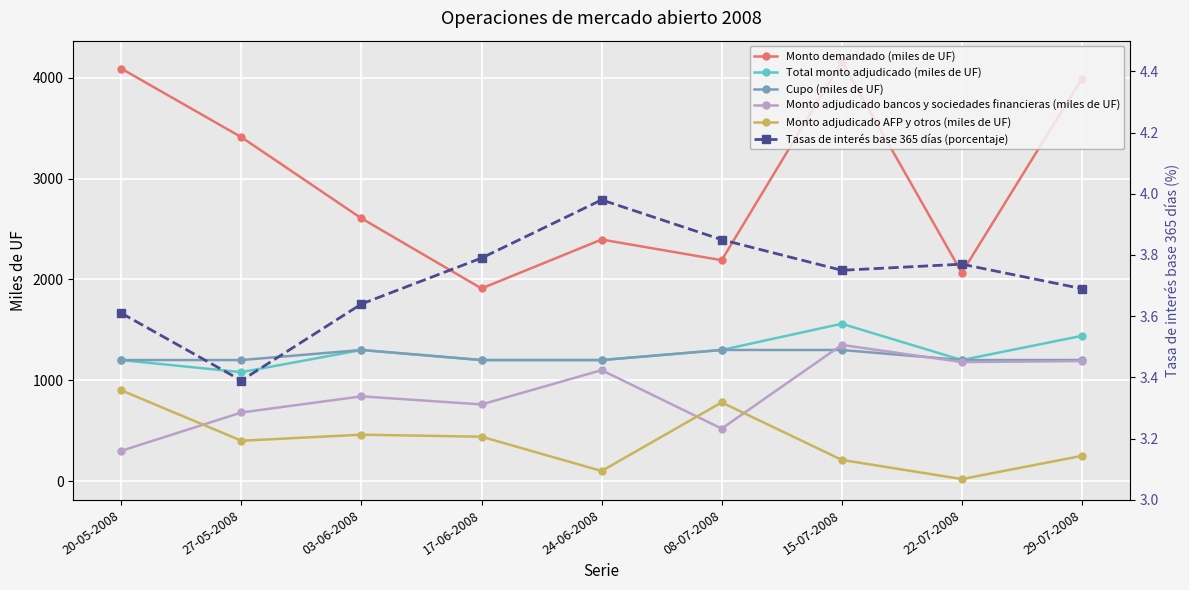

Reading right to left, transcribe all the data shown in this chart.

Monto demandado (miles de UF): 29-07-2008=3990.0	22-07-2008=2065.0	15-07-2008=4160.0	08-07-2008=2190.0	24-06-2008=2395.0	17-06-2008=1910.0	03-06-2008=2605.0	27-05-2008=3410.0	20-05-2008=4090.0
Total monto adjudicado (miles de UF): 29-07-2008=1440.0	22-07-2008=1200.0	15-07-2008=1560.0	08-07-2008=1300.0	24-06-2008=1200.0	17-06-2008=1200.0	03-06-2008=1300.0	27-05-2008=1080.0	20-05-2008=1200.0
Cupo (miles de UF): 29-07-2008=1200.0	22-07-2008=1200.0	15-07-2008=1300.0	08-07-2008=1300.0	24-06-2008=1200.0	17-06-2008=1200.0	03-06-2008=1300.0	27-05-2008=1200.0	20-05-2008=1200.0
Monto adjudicado bancos y sociedades financieras (miles de UF): 29-07-2008=1190.0	22-07-2008=1180.0	15-07-2008=1350.0	08-07-2008=520.0	24-06-2008=1100.0	17-06-2008=760.0	03-06-2008=840.0	27-05-2008=680.0	20-05-2008=300.0
Monto adjudicado AFP y otros (miles de UF): 29-07-2008=250.0	22-07-2008=20.0	15-07-2008=210.0	08-07-2008=780.0	24-06-2008=100.0	17-06-2008=440.0	03-06-2008=460.0	27-05-2008=400.0	20-05-2008=900.0
Tasas de interés base 365 días (porcentaje): 29-07-2008=3.7	22-07-2008=3.8	15-07-2008=3.8	08-07-2008=3.9	24-06-2008=4.0	17-06-2008=3.8	03-06-2008=3.6	27-05-2008=3.4	20-05-2008=3.6